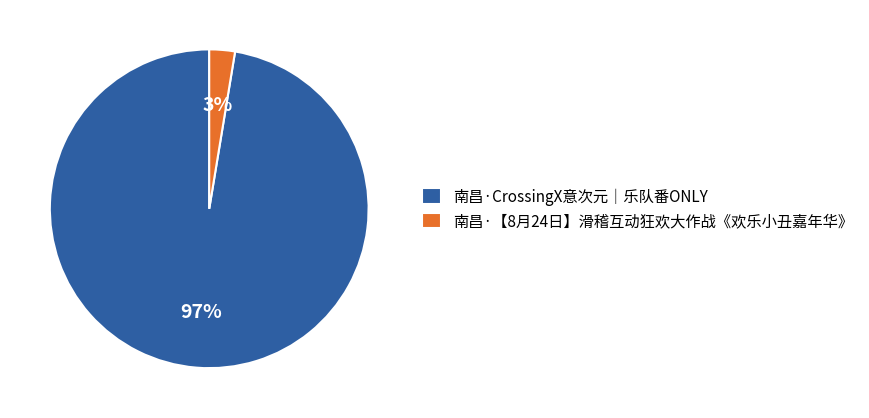

What percentage is the 南昌·【8月24日】滑稽互动狂欢大作战《欢乐小丑嘉年华》 slice, to the nearest percent?

3%